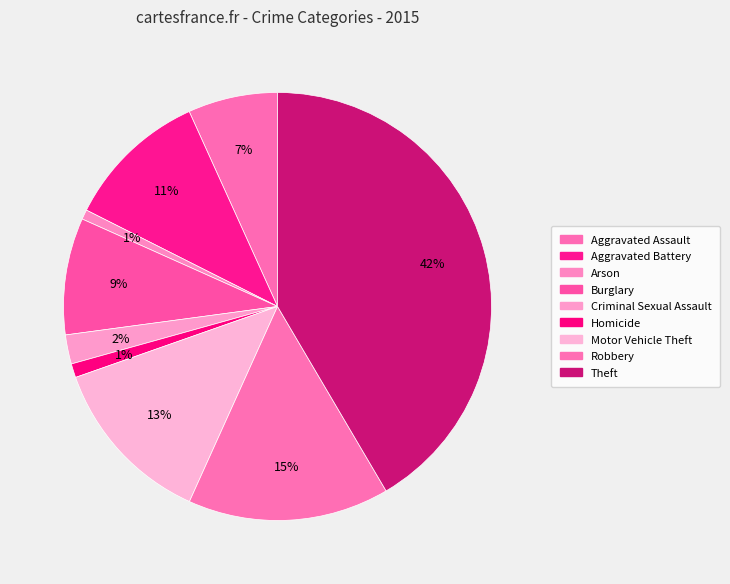

True or false: Criminal Sexual Assault accounts for 2% of the total.

True